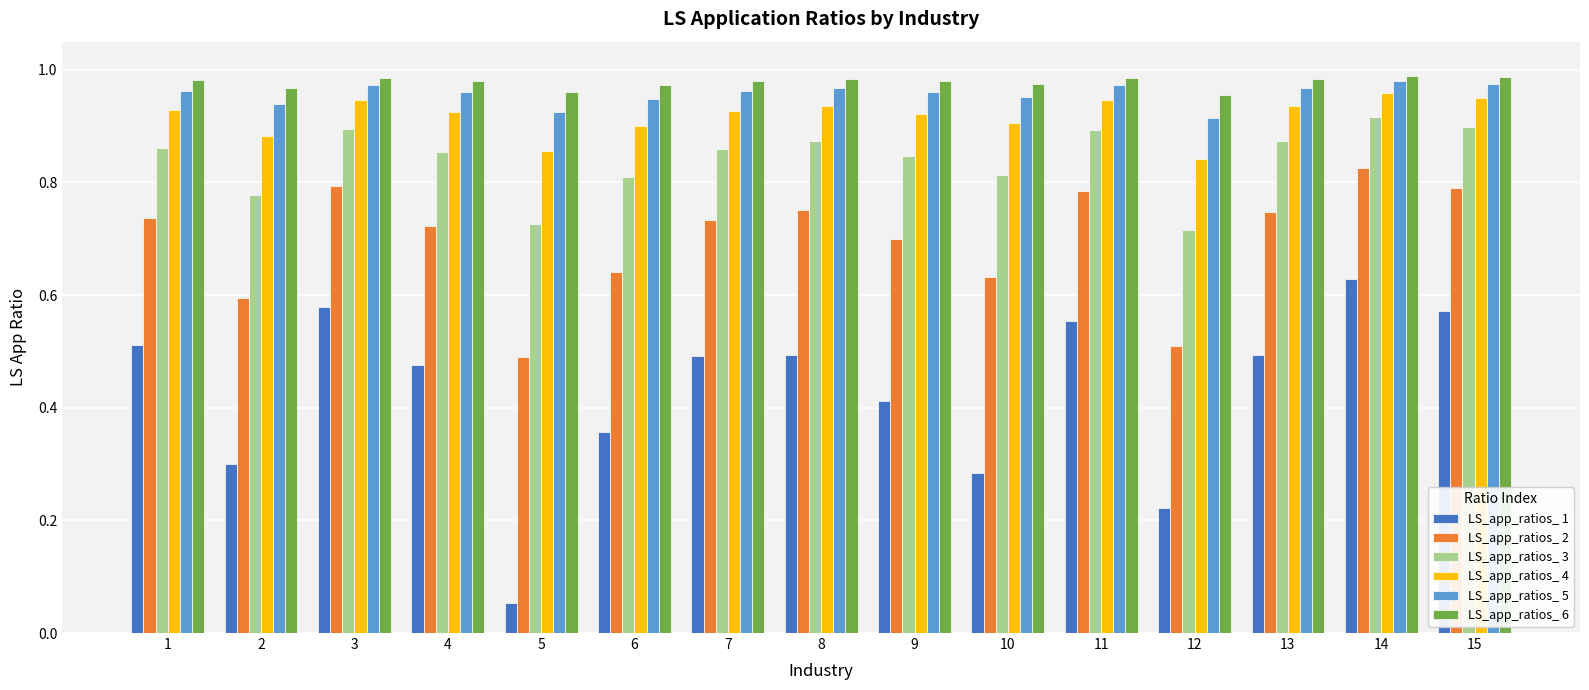

Which category has the lowest value across all series?

5